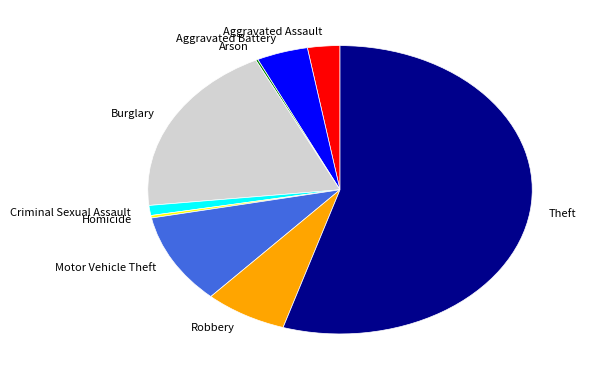

Does Burglary represent more than half of the total?

No